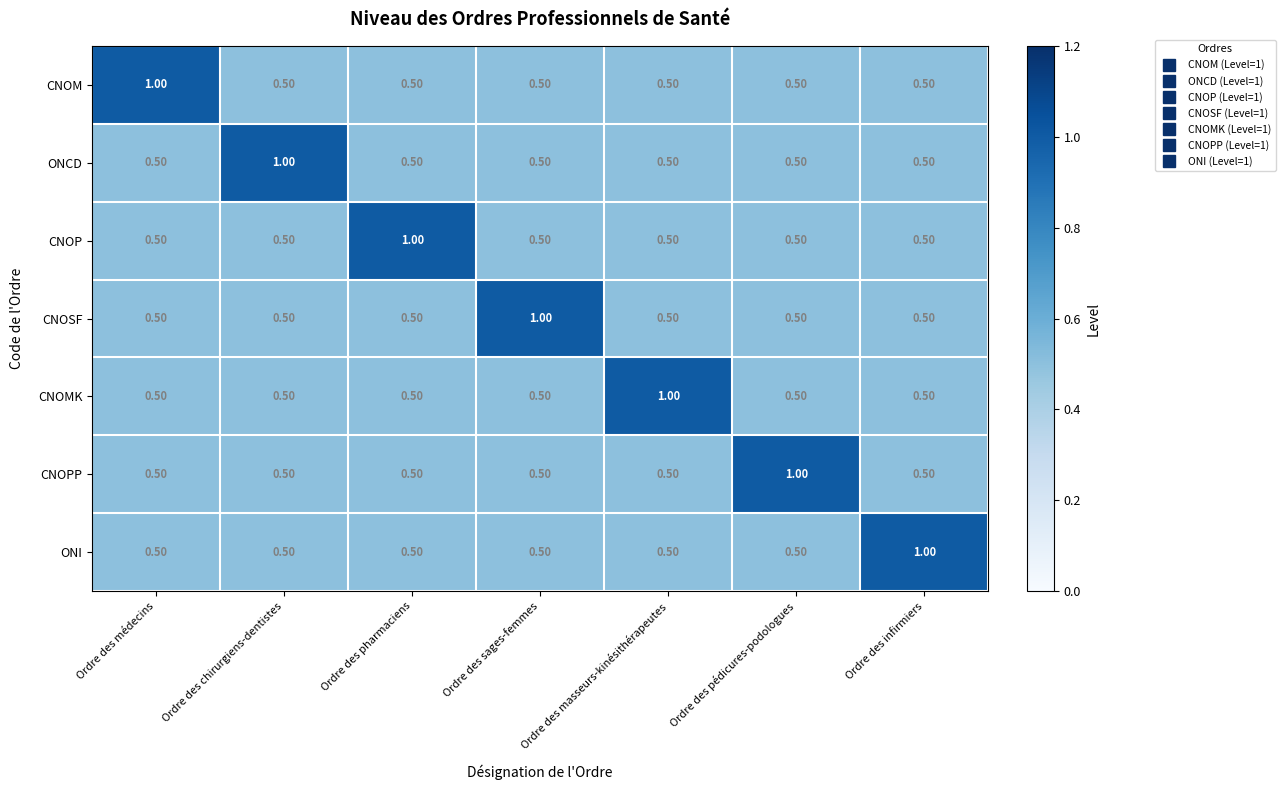

What is the spread (max minus min) of values at Ordre des infirmiers?

0.5